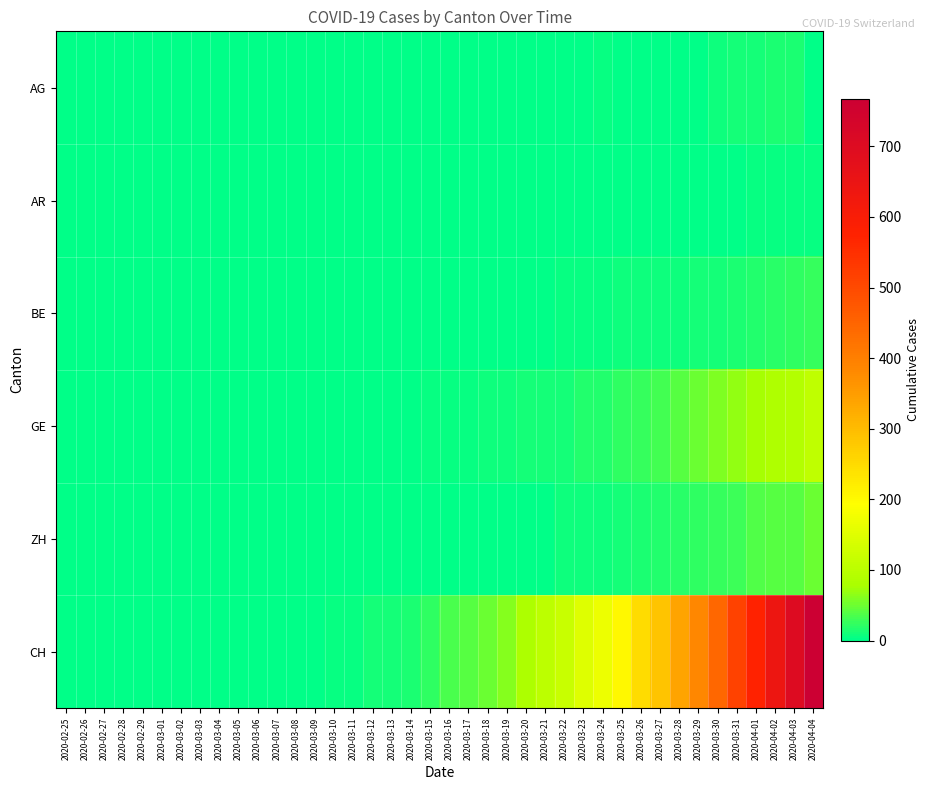

Rank the series by their maximum value, from highest to lowest.

CH, GE, ZH, BE, AG, AR